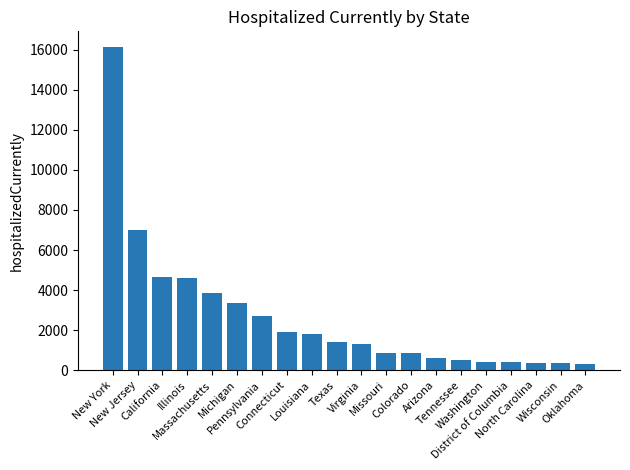

What is the sum of all values?

53447